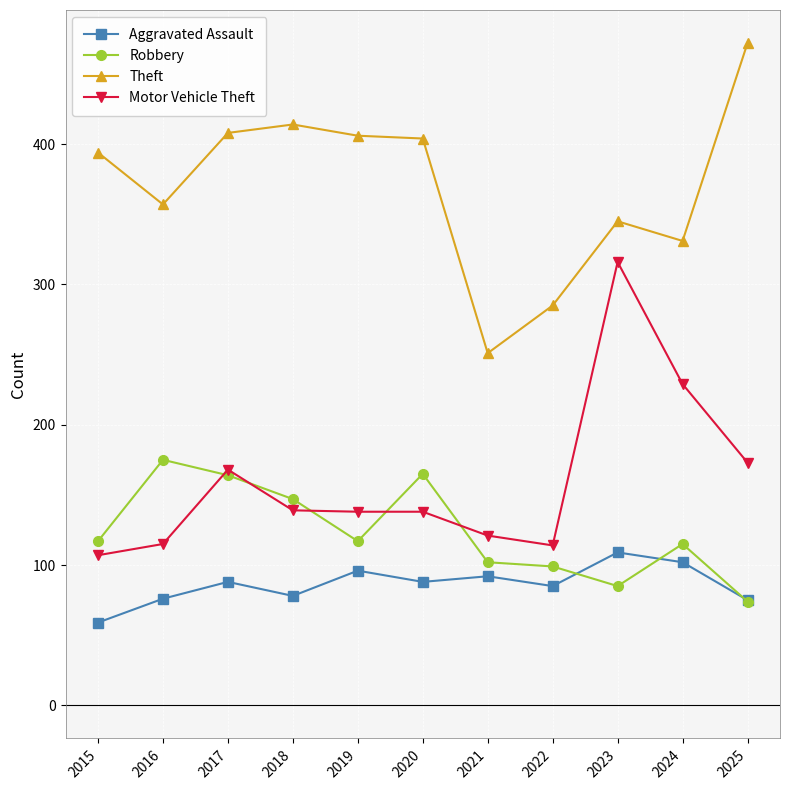

Which category has the highest value in the Robbery series?

2016